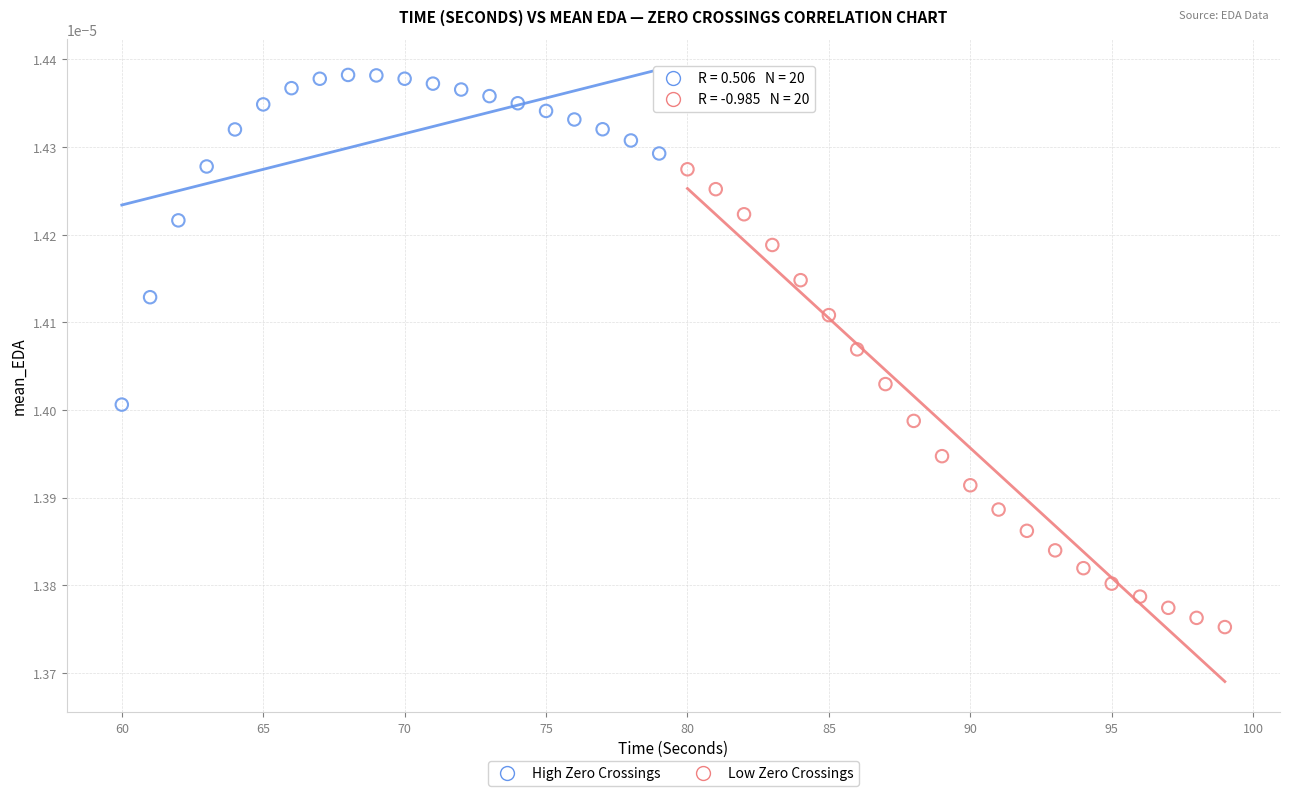

Which series reaches the minimum Y coordinate?

Low Zero Crossings